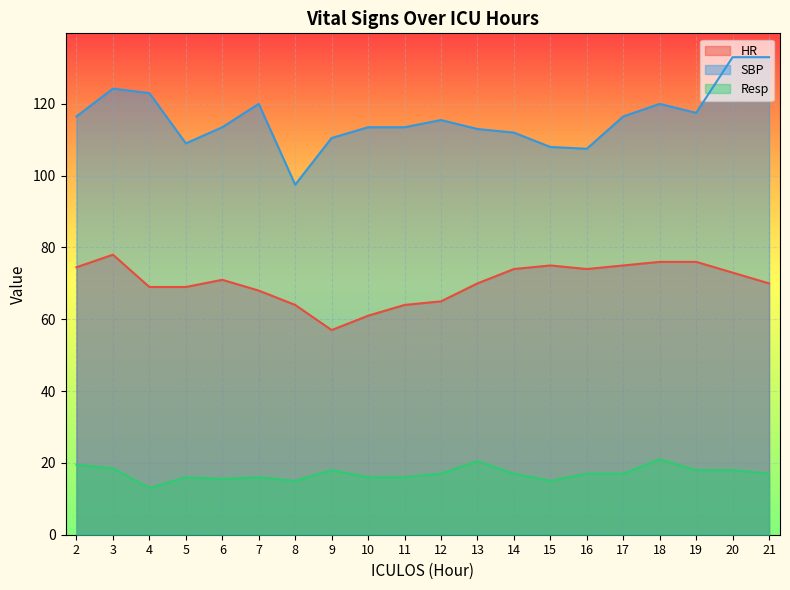

Is the value of HR at 6 greater than the value of Resp at 8?

Yes